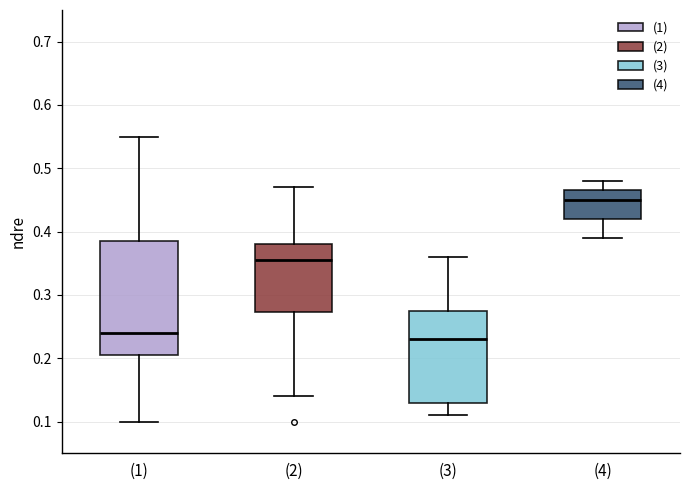

Reading left to right, read every box against the y-axis: the position of its median line, the range the box covers, and the ends of its whiskers. The values are not printed on the chart, so give them approximately, as read against the axis.

(1): median 0.24, box 0.21 to 0.39, whiskers 0.10 to 0.55
(2): median 0.36, box 0.27 to 0.38, whiskers 0.14 to 0.47
(3): median 0.23, box 0.13 to 0.28, whiskers 0.11 to 0.36
(4): median 0.45, box 0.42 to 0.47, whiskers 0.39 to 0.48